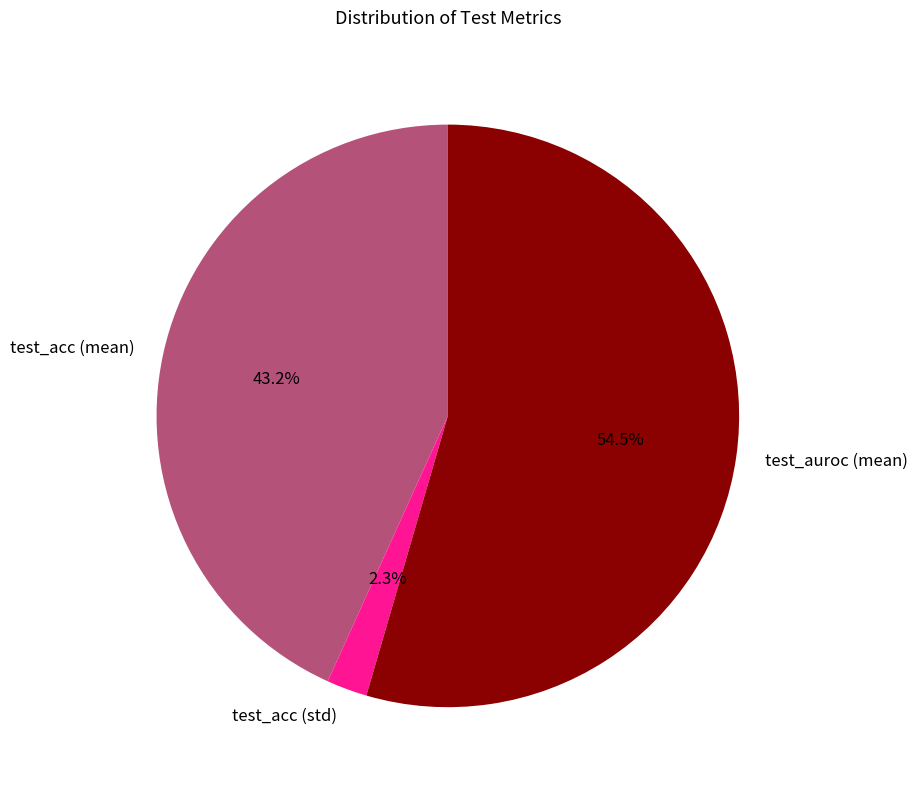

What percentage is the test_acc (std) slice, to the nearest percent?

2%